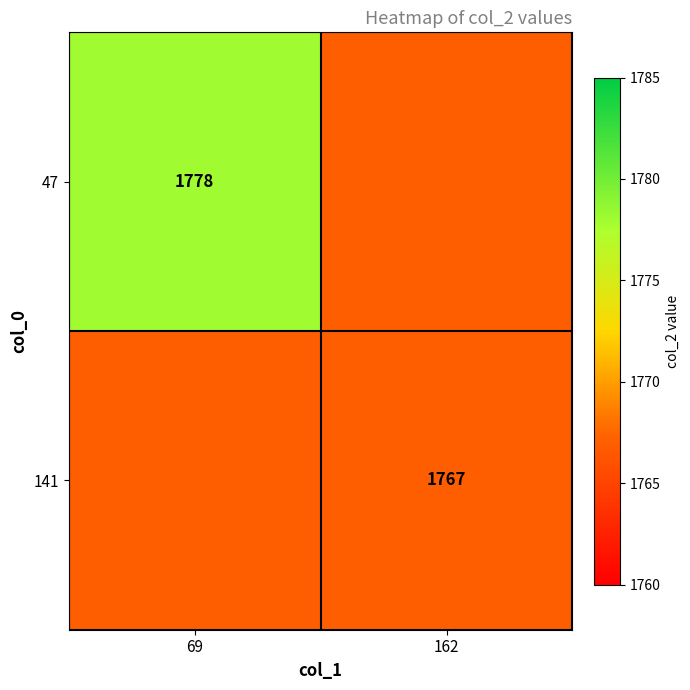

Which has a higher value, 162 or 69?

69